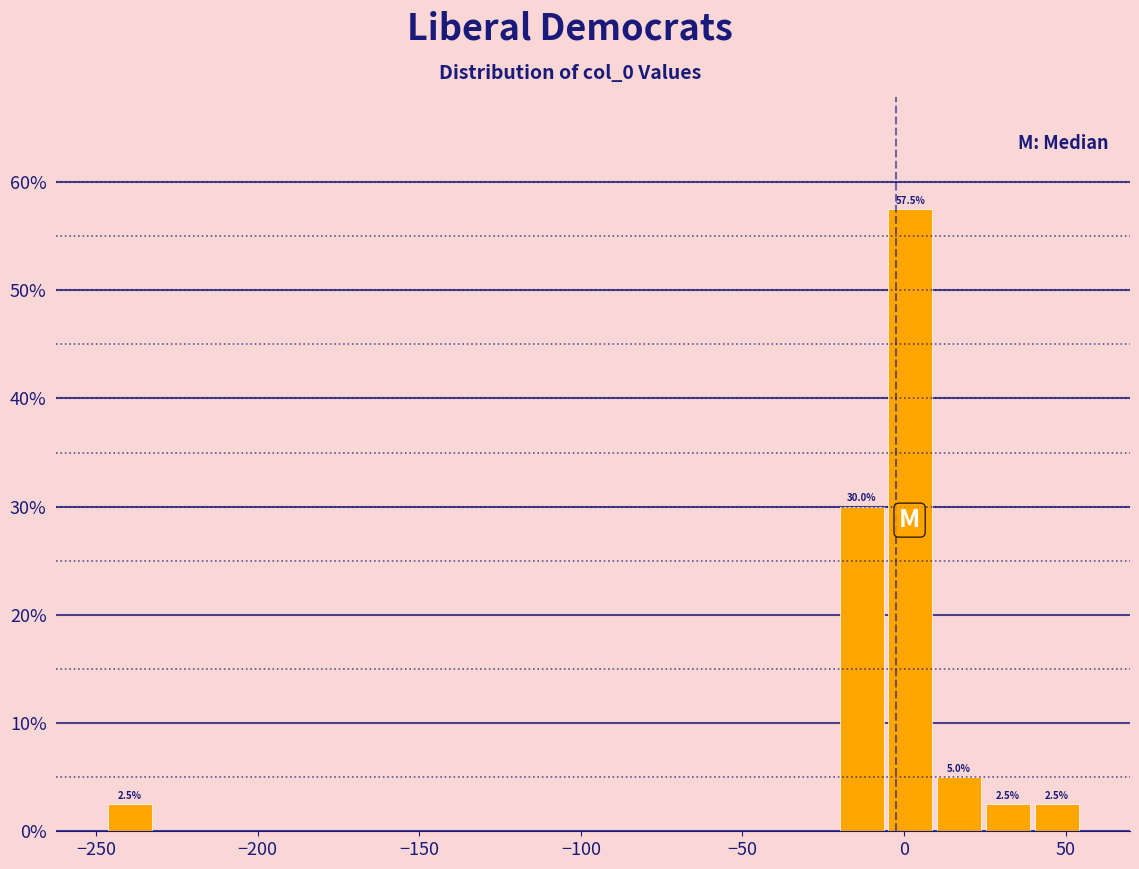

Around what value on the x-axis is the tallest bar? Give the approximate position of its centre, as read against the axis.

0